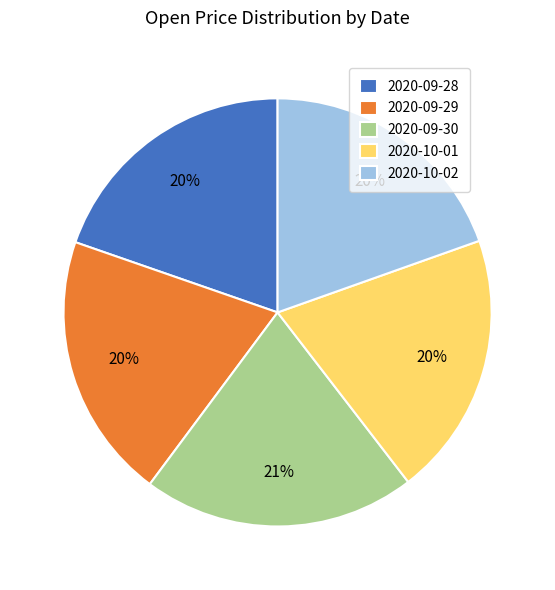

True or false: 2020-09-30 accounts for 35% of the total.

False